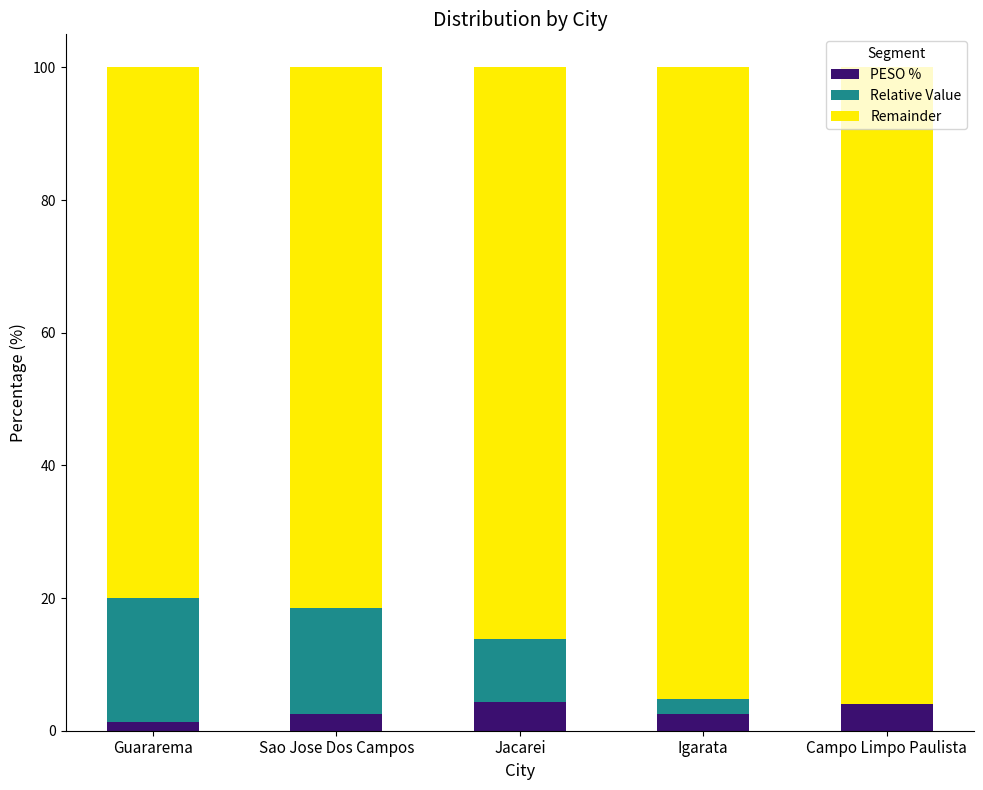

What is the maximum value for PESO %?

4.3